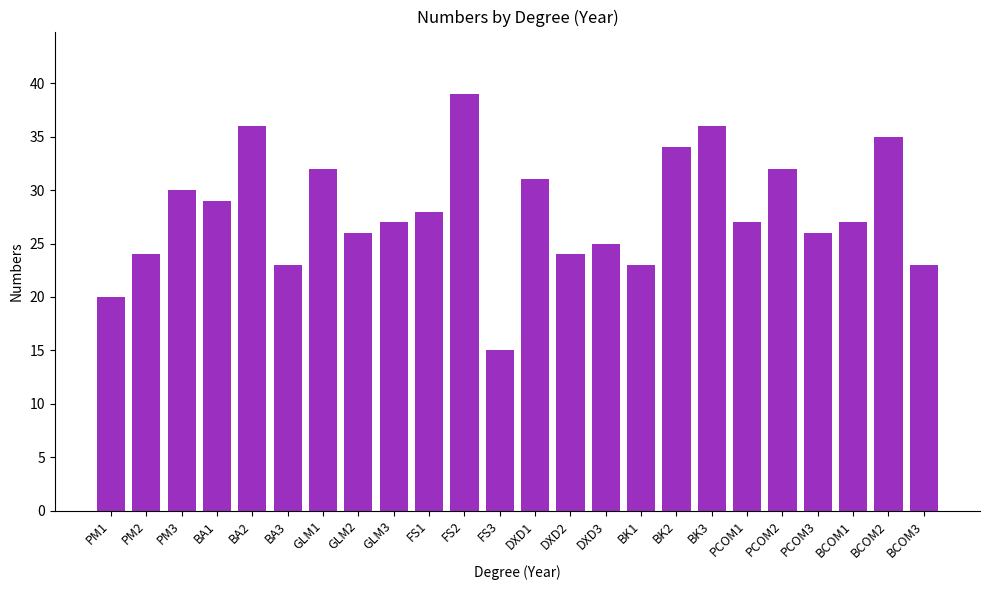

Reading right to left, transcribe all the data shown in this chart.

23	35	27	26	32	27	36	34	23	25	24	31	15	39	28	27	26	32	23	36	29	30	24	20